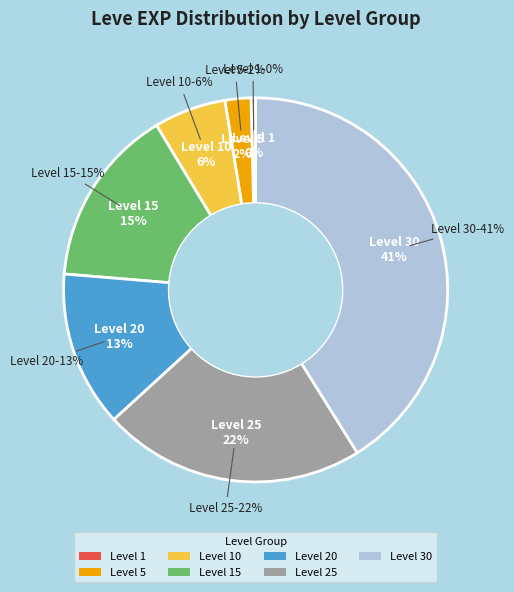

To the nearest percent, what is the difference between the Level 25 and Level 20 slice percentages?

9%